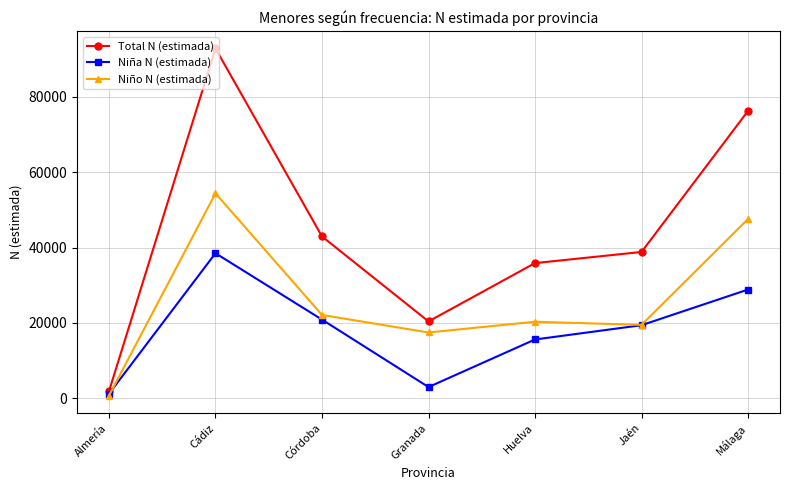

Count the Total N (estimada) values in the range 20369 to 76277.

5